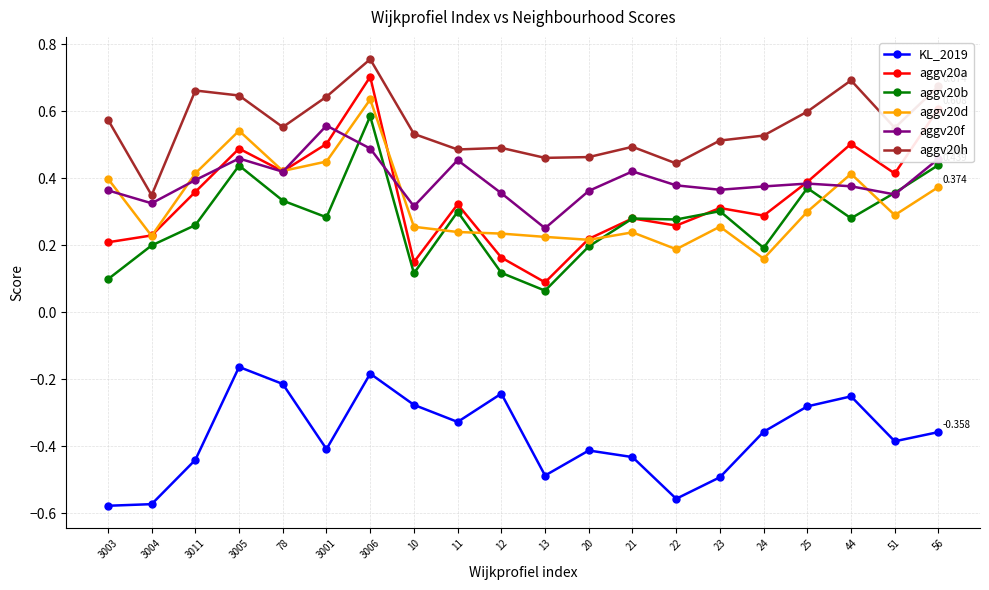

The value of aggv20a at 56 is 0.6. True or false?

True